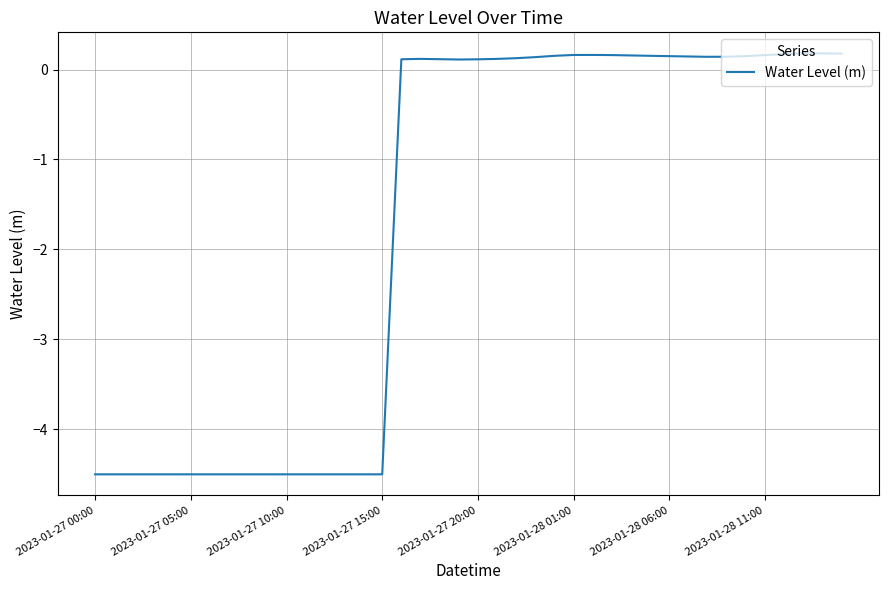

How many values are above zero?

24